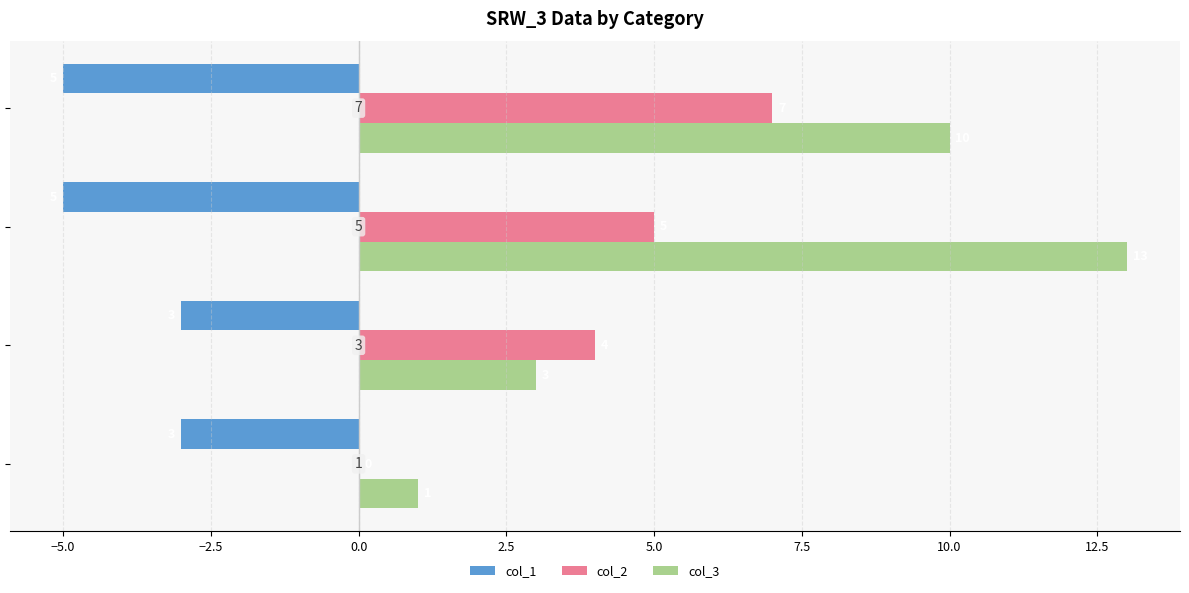

What is the maximum value for col_1?

-3